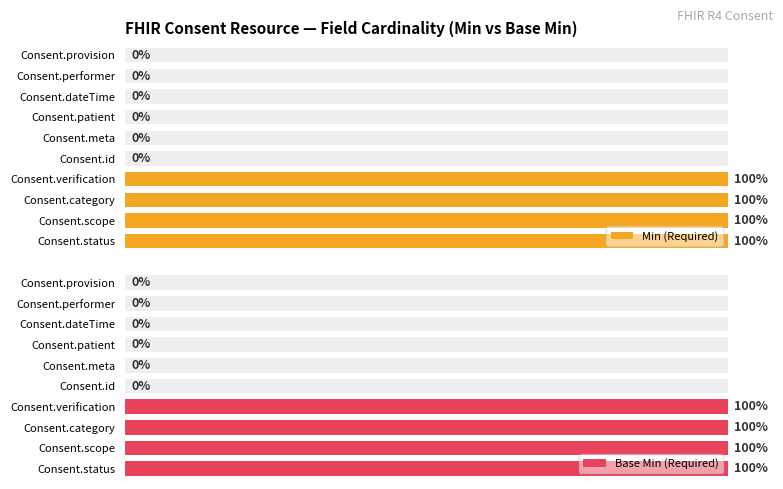

Is the value of Base Min (Required) at Consent.patient greater than the value of Min (Required) at Consent.dateTime?

No